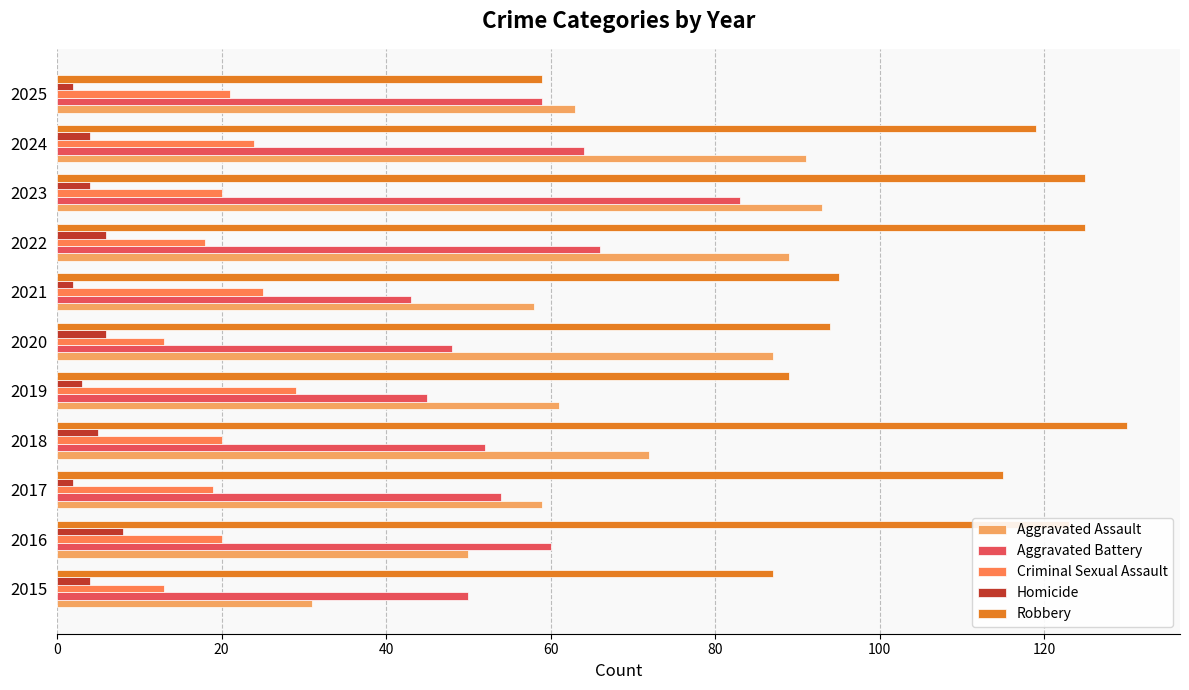

True or false: Robbery has a value of 119 at 2024.

True